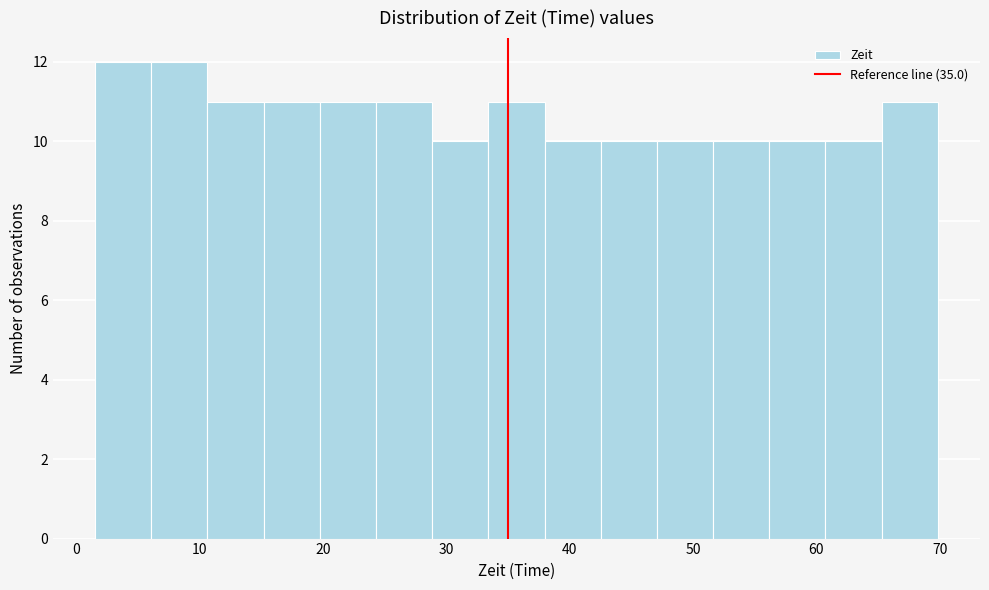

Reading left to right, transcribe this chart: for each bar, give the range it covers on the x-axis and its height. Neither the bar edges nor the heights are printed on the chart, so give them approximately, as read against the axes.

2 to 6: 12
6 to 11: 12
11 to 15: 11
15 to 20: 11
20 to 24: 11
24 to 29: 11
29 to 33: 10
33 to 38: 11
38 to 43: 10
43 to 47: 10
47 to 52: 10
52 to 56: 10
56 to 61: 10
61 to 65: 10
65 to 70: 11